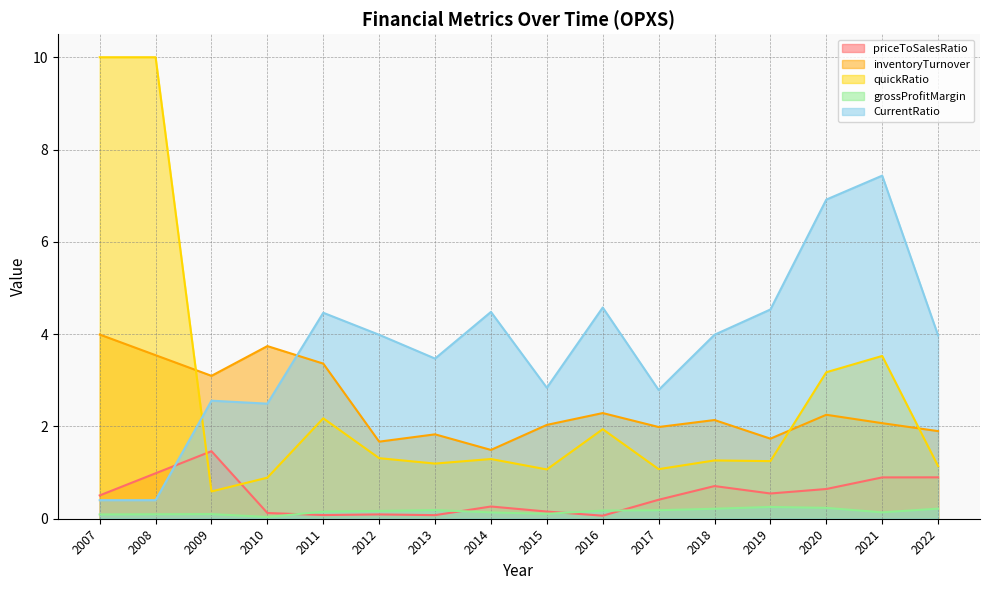

Between 2009 and 2021, which is larger?

2009